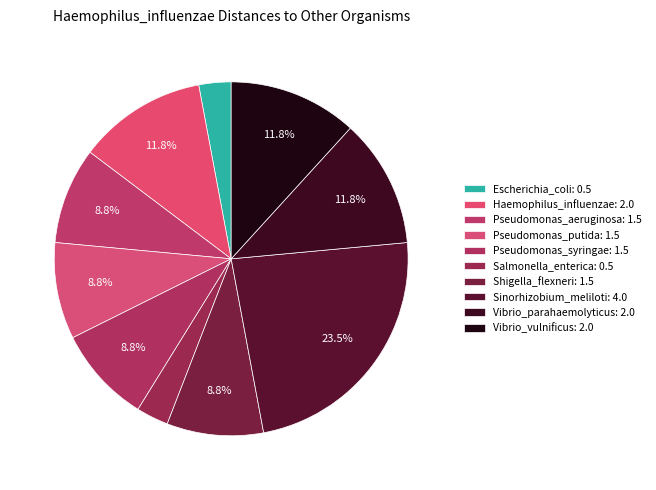

The Shigella_flexneri slice represents 9% of the pie. True or false?

True